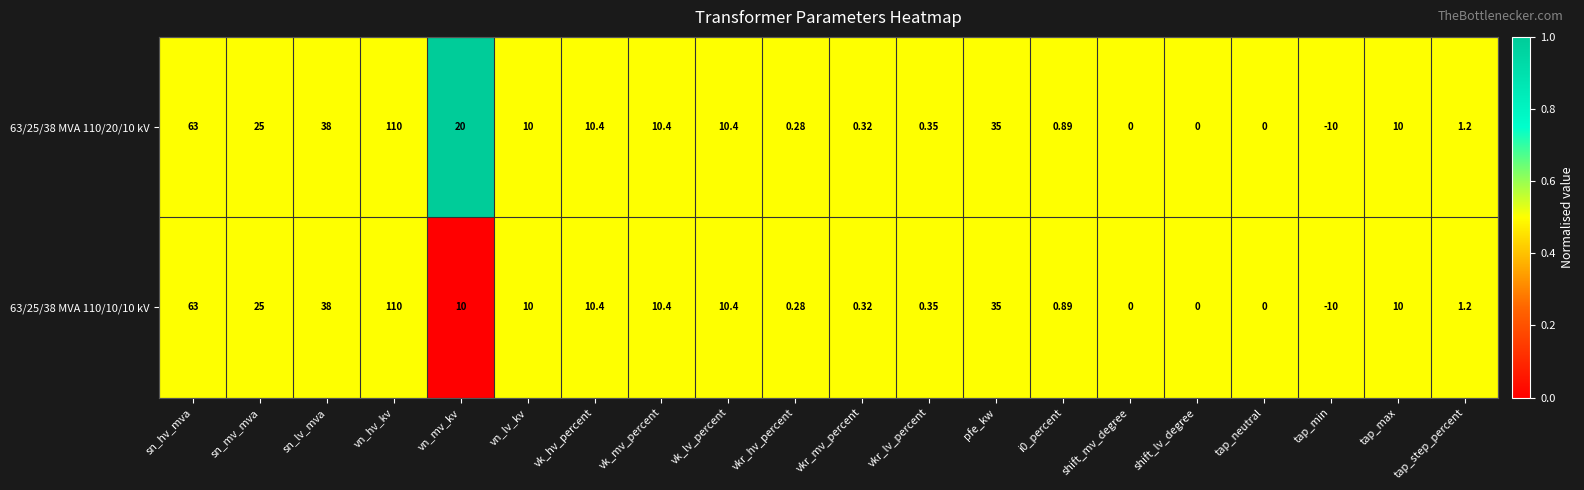

At which label is 63/25/38 MVA 110/20/10 kV closest to 50?

sn_lv_mva